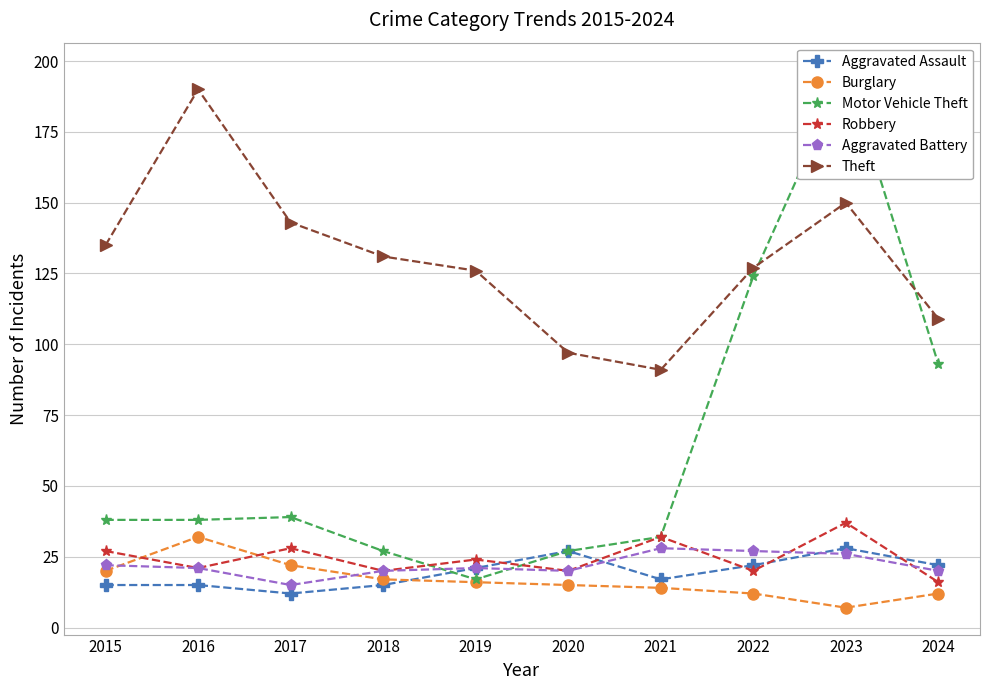

What are all the series names shown in the legend?

Aggravated Assault, Burglary, Motor Vehicle Theft, Robbery, Aggravated Battery, Theft